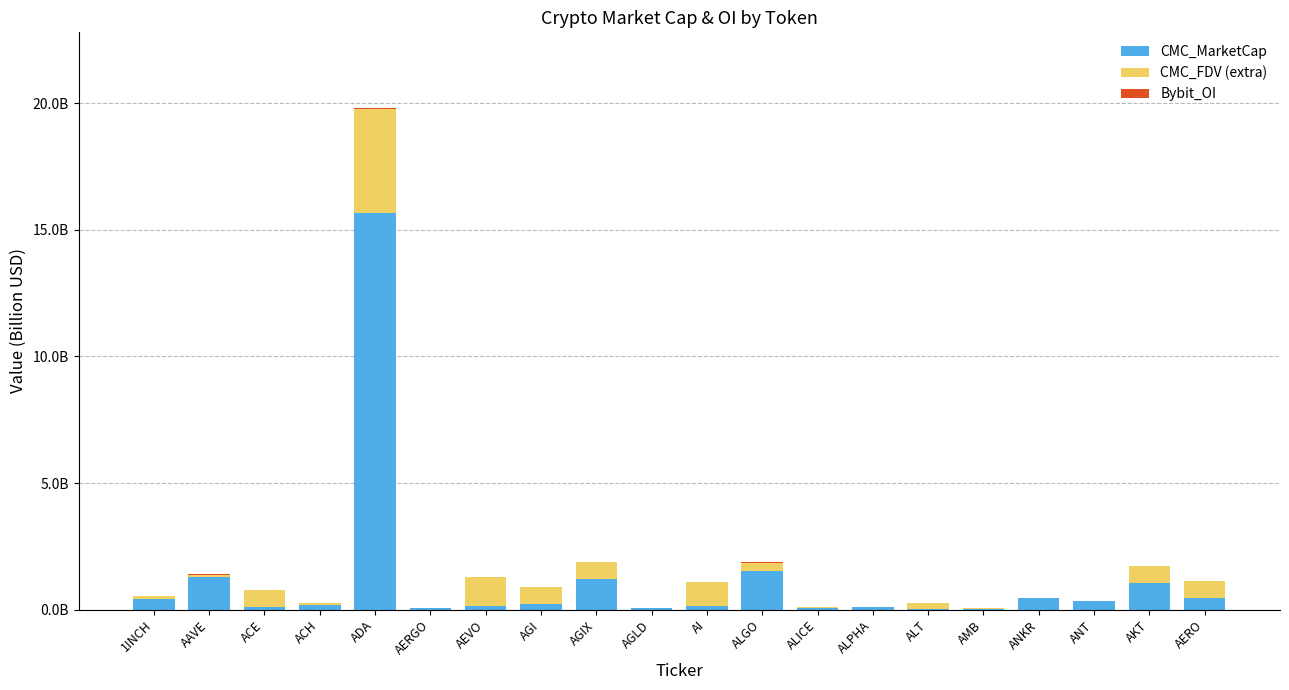

Between ADA and AGIX, which series saw the biggest shift?

CMC_MarketCap